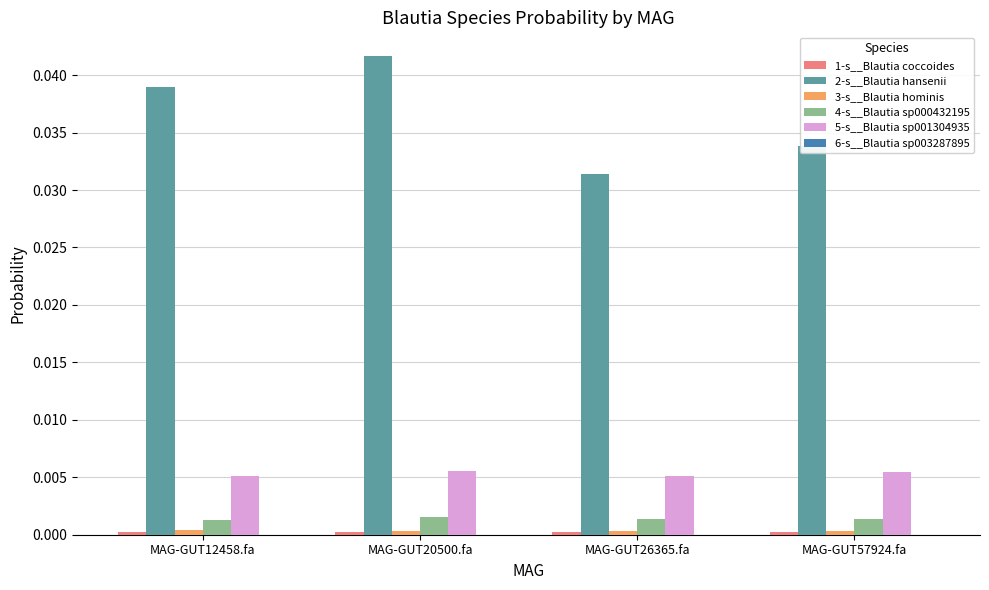

Which category has the highest value across all series?

MAG-GUT20500.fa